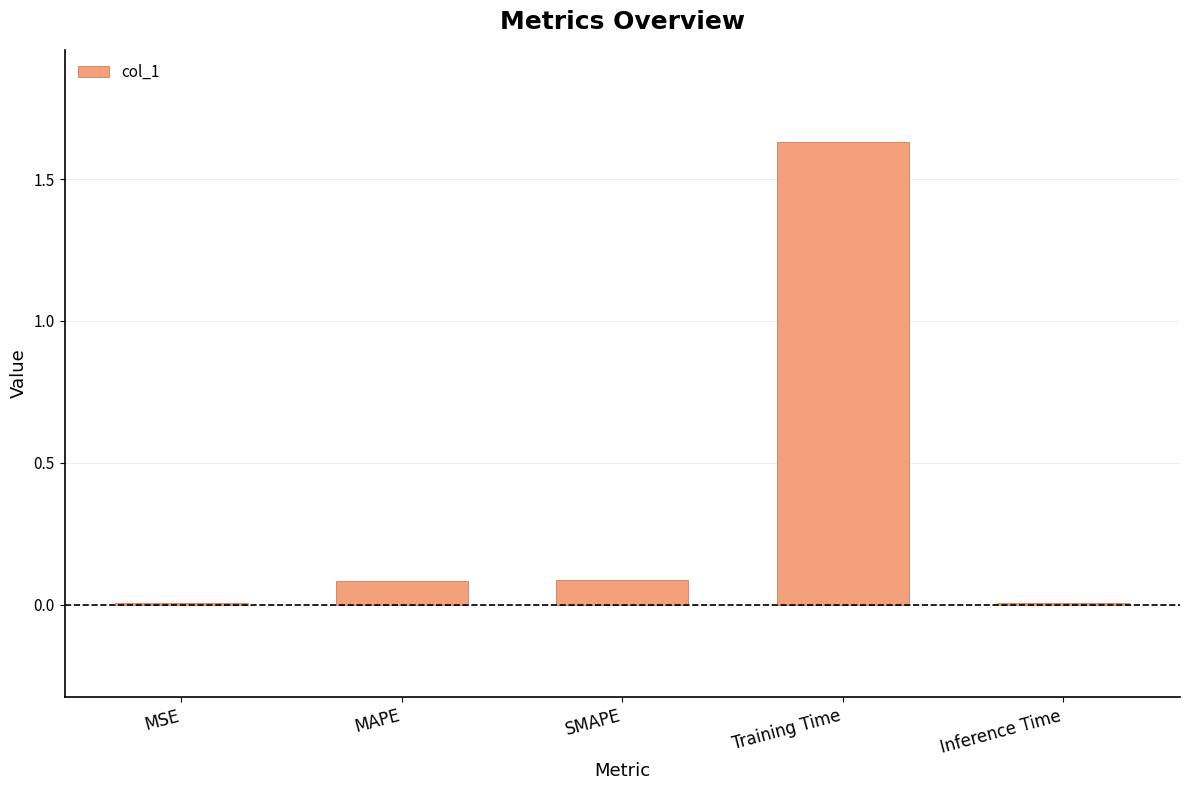

What is the sum of all values?

1.8